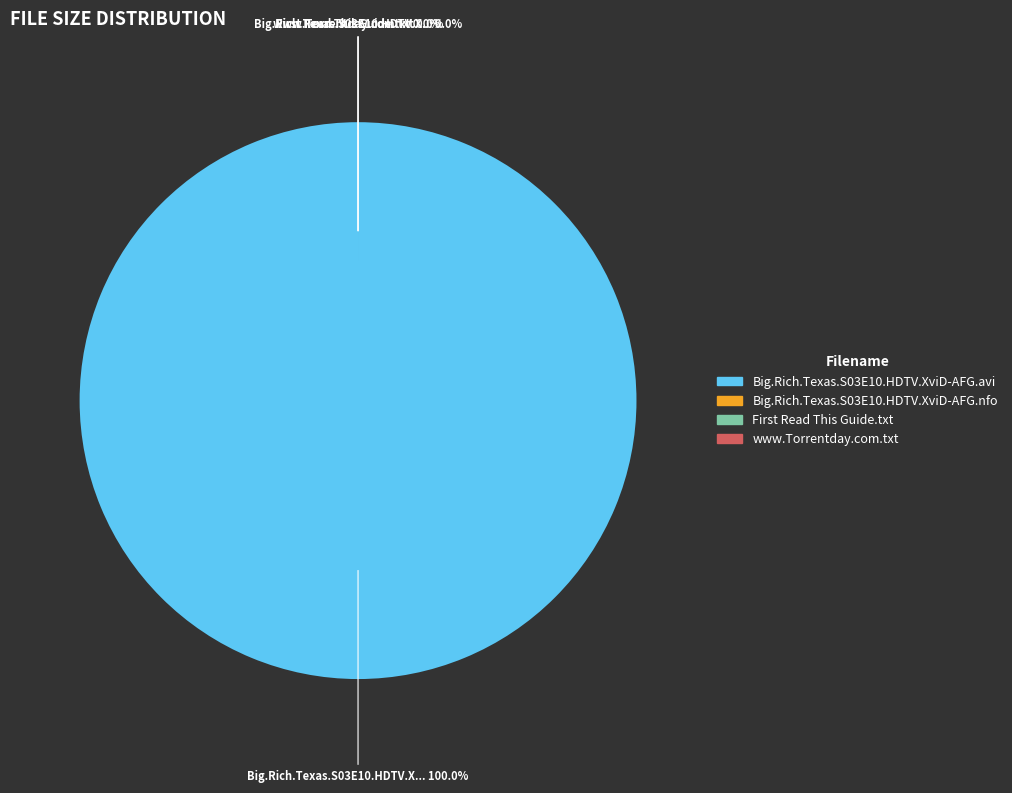

How many segments does this pie chart have?

4